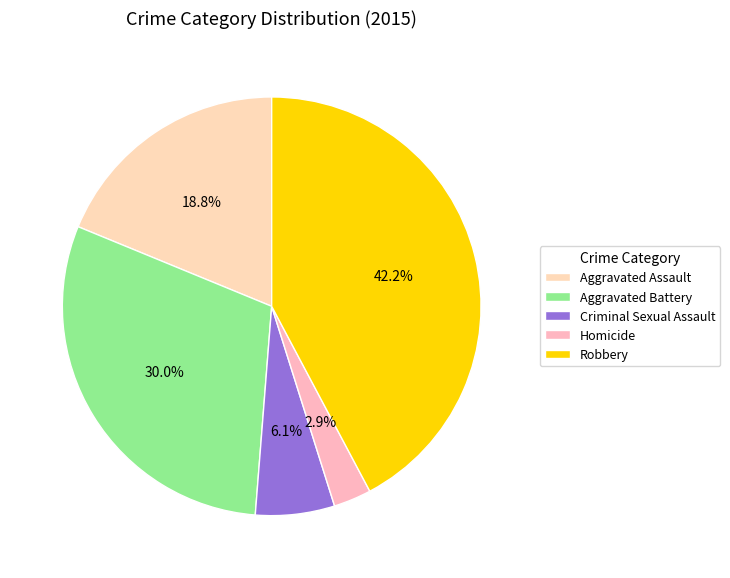

To the nearest percent, what percentage of the pie is Homicide?

3%